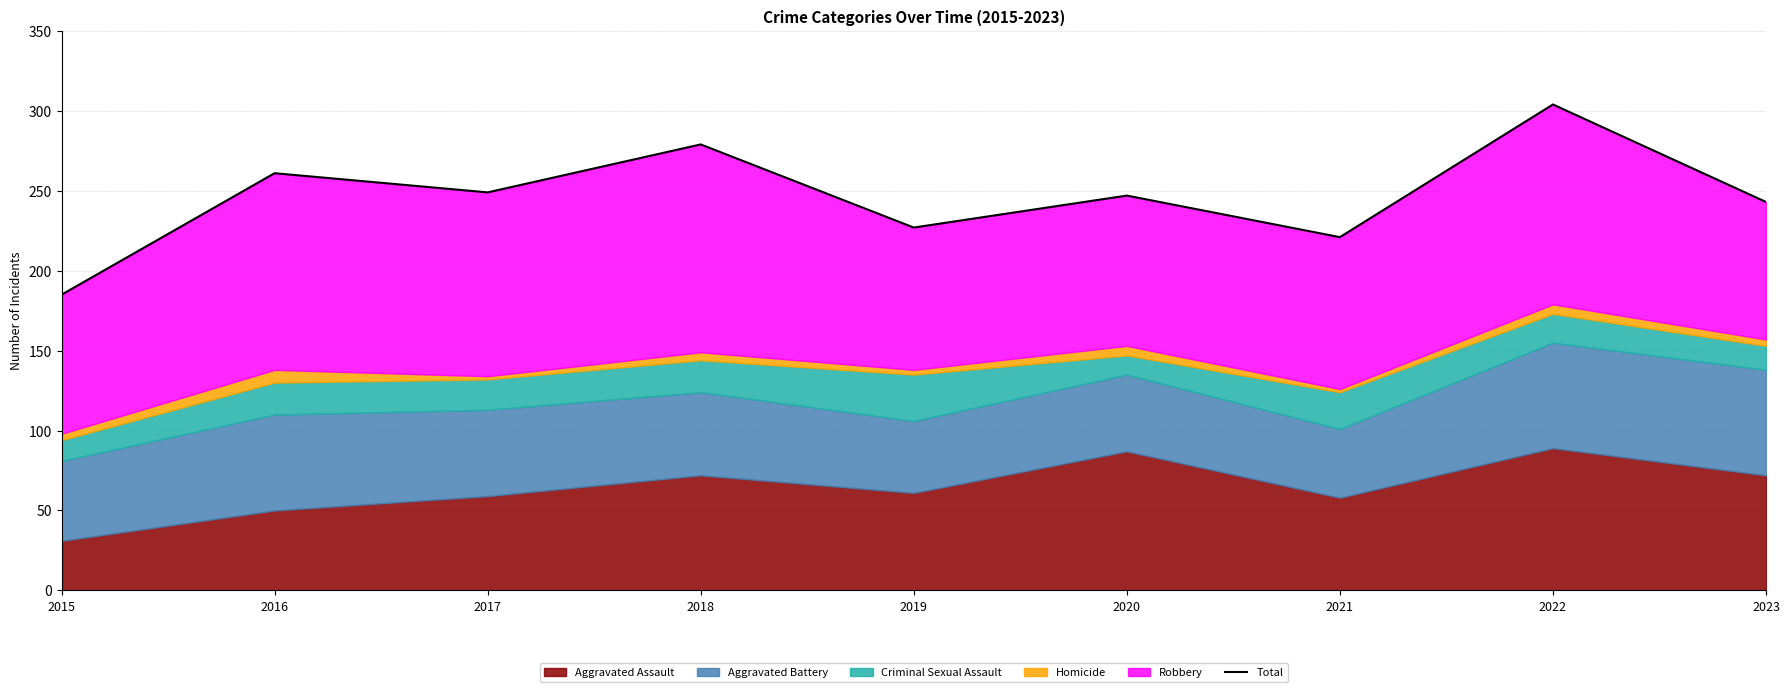

True or false: the data shows 91 at 2015.

False